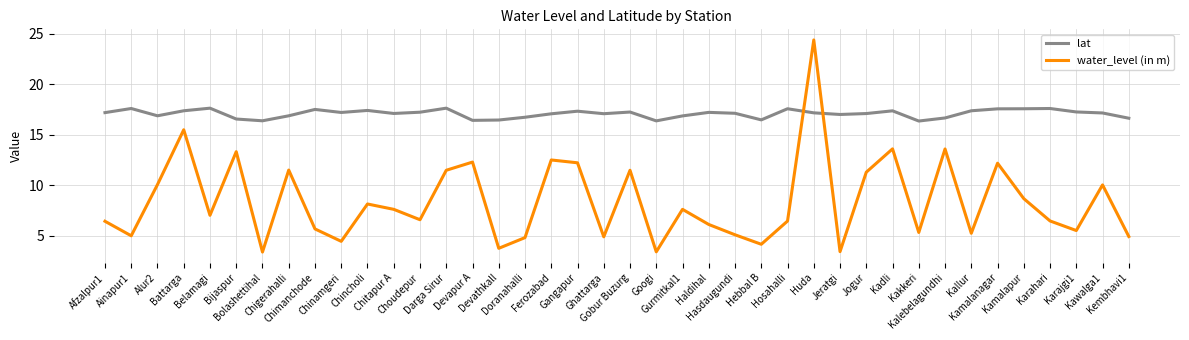

What is the smallest value displayed?

3.4